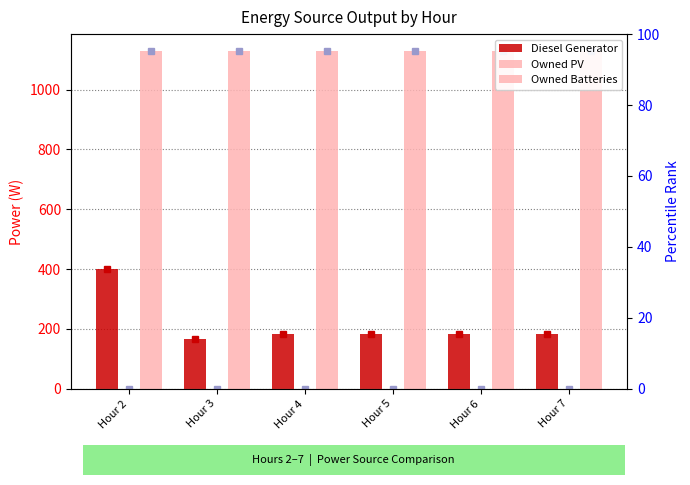

List the series in order of their peak value, lowest first.

Owned PV, Diesel Generator, Owned Batteries